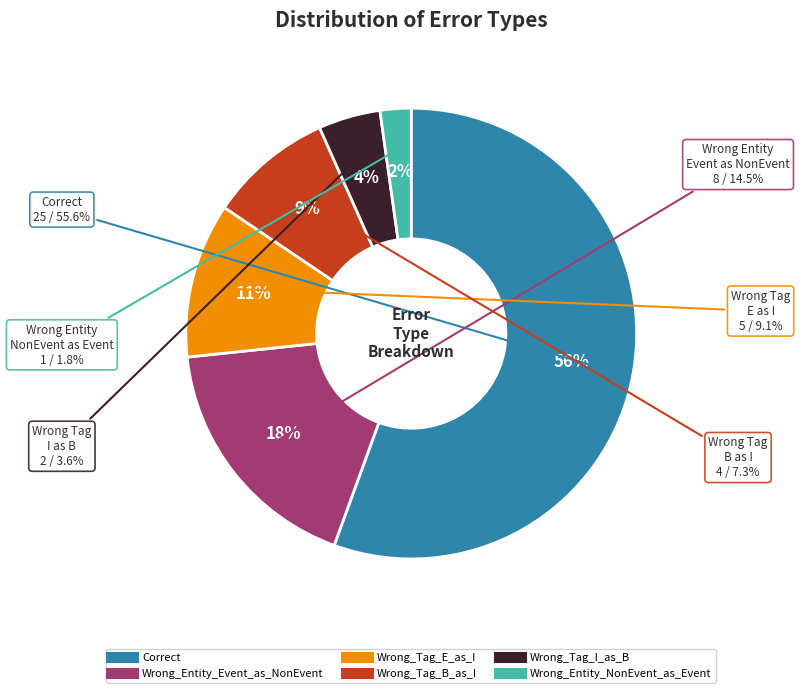

To the nearest percent, what percentage of the pie is Wrong_Tag_B_as_I?

9%